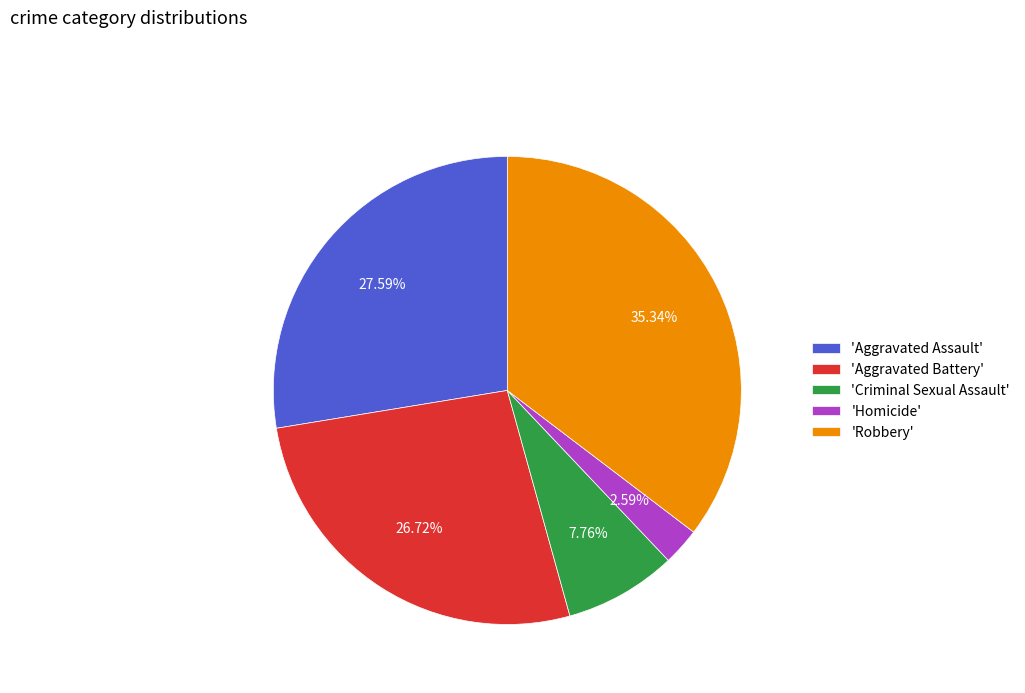

Which category has the smallest portion of the pie?

'Homicide'